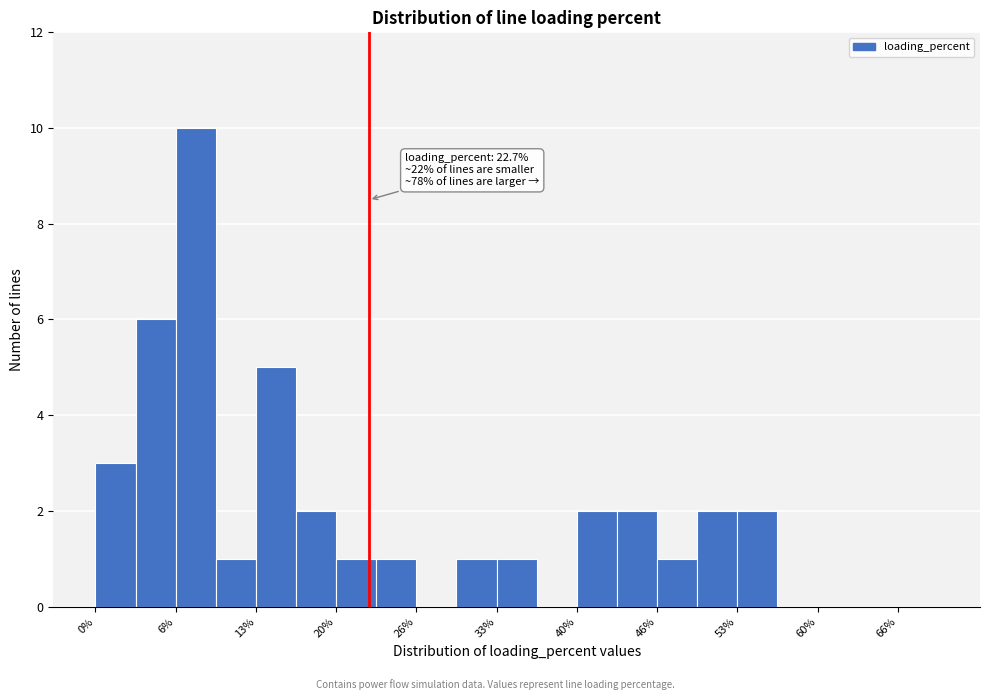

Around what value on the x-axis is the tallest bar? Give the approximate position of its centre, as read against the axis.

8